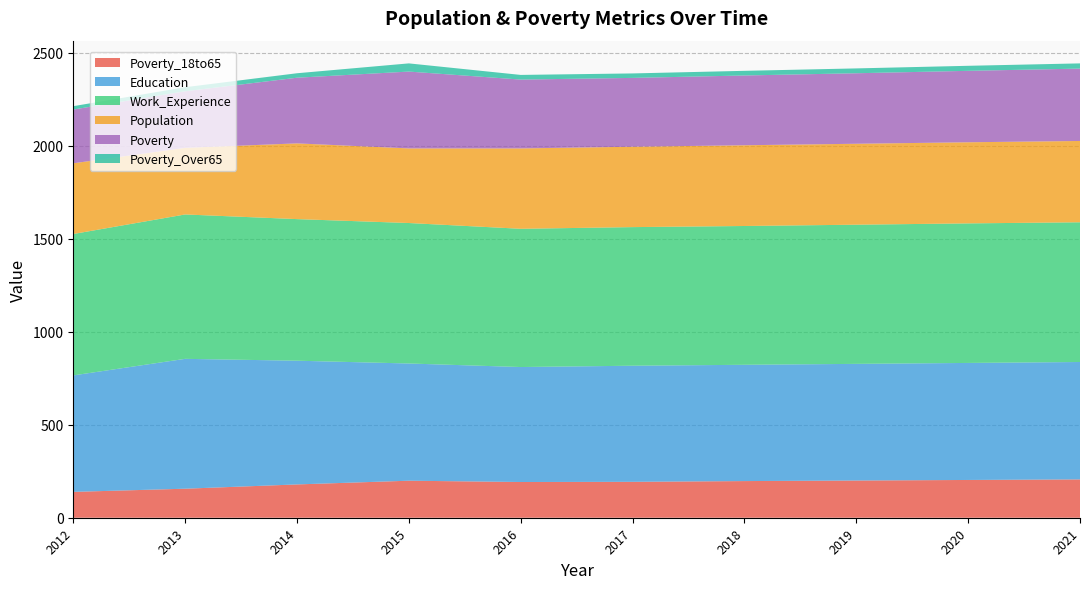

Reading right to left, extract all data points from this chart.

Poverty_18to65: 2021=206	2020=203	2019=200	2018=197	2017=193	2016=192	2015=199	2014=179	2013=156	2012=139
Education: 2021=631	2020=629	2019=627	2018=625	2017=624	2016=618	2015=630	2014=665	2013=698	2012=626
Work_Experience: 2021=751	2020=750	2019=748	2018=746	2017=745	2016=743	2015=755	2014=761	2013=776	2012=760
Population: 2021=437	2020=436	2019=435	2018=434	2017=432	2016=432	2015=401	2014=407	2013=358	2012=380
Poverty: 2021=389	2020=384	2019=379	2018=375	2017=370	2016=370	2015=413	2014=353	2013=304	2012=289
Poverty_Over65: 2021=28	2020=27	2019=26	2018=25	2017=24	2016=25	2015=44	2014=24	2013=22	2012=18